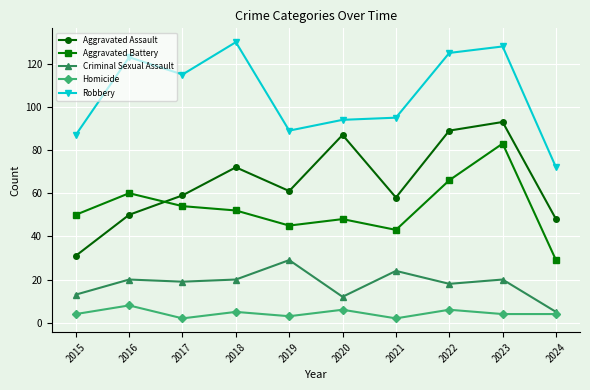

List the labels in order of Aggravated Battery value, smallest first.

2024, 2021, 2019, 2020, 2015, 2018, 2017, 2016, 2022, 2023